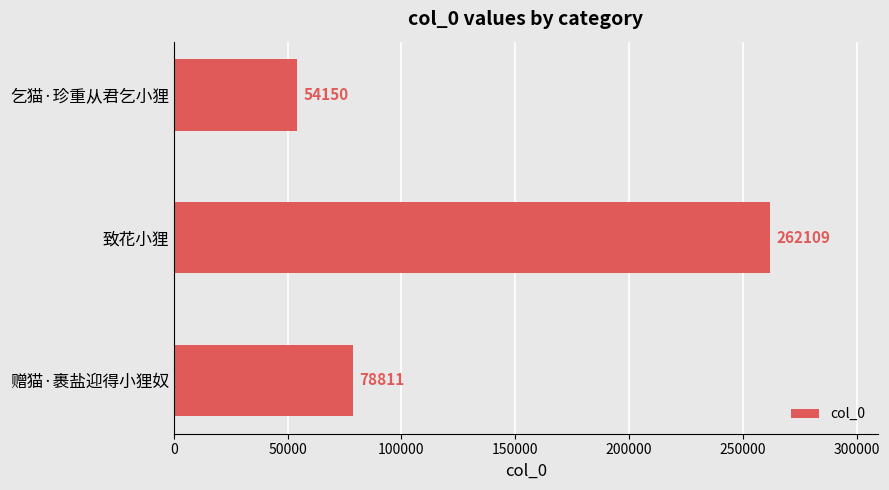

At which category does the chart reach its minimum across all series?

乞猫·珍重从君乞小狸